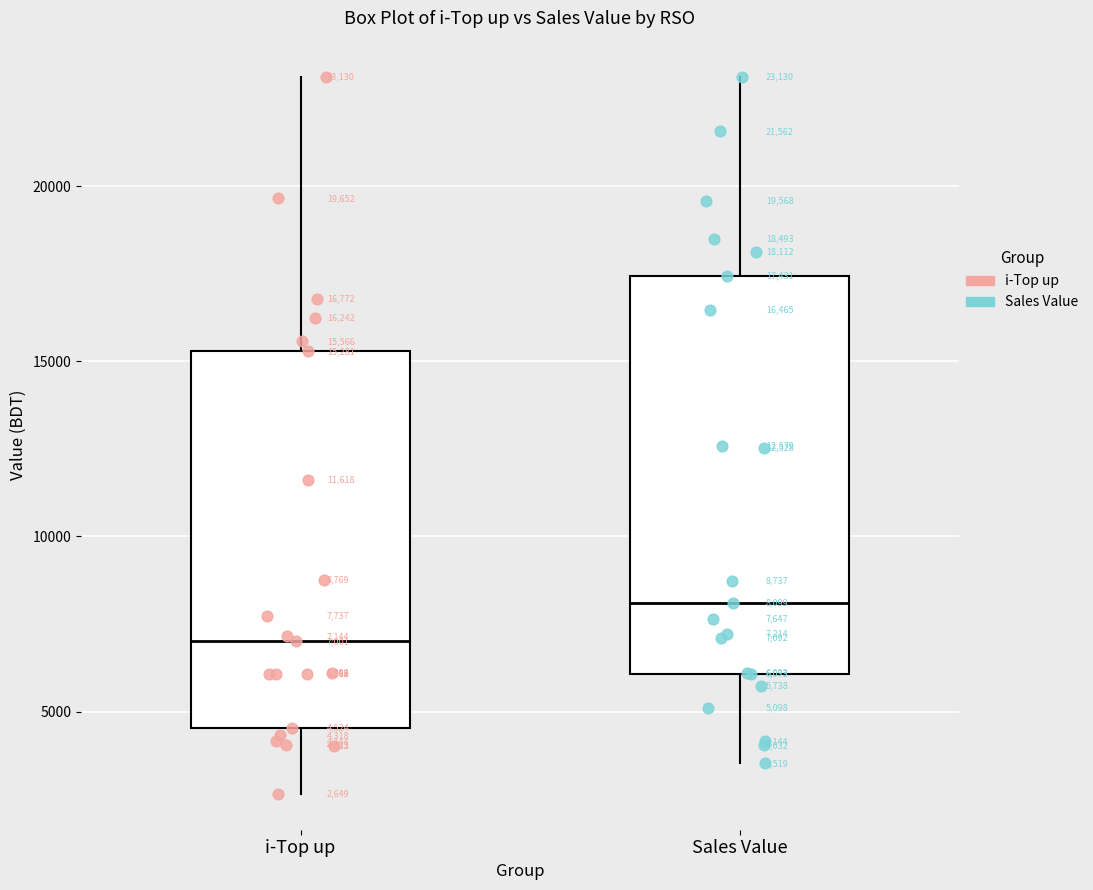

Which box's median line is the lowest?

i-Top up